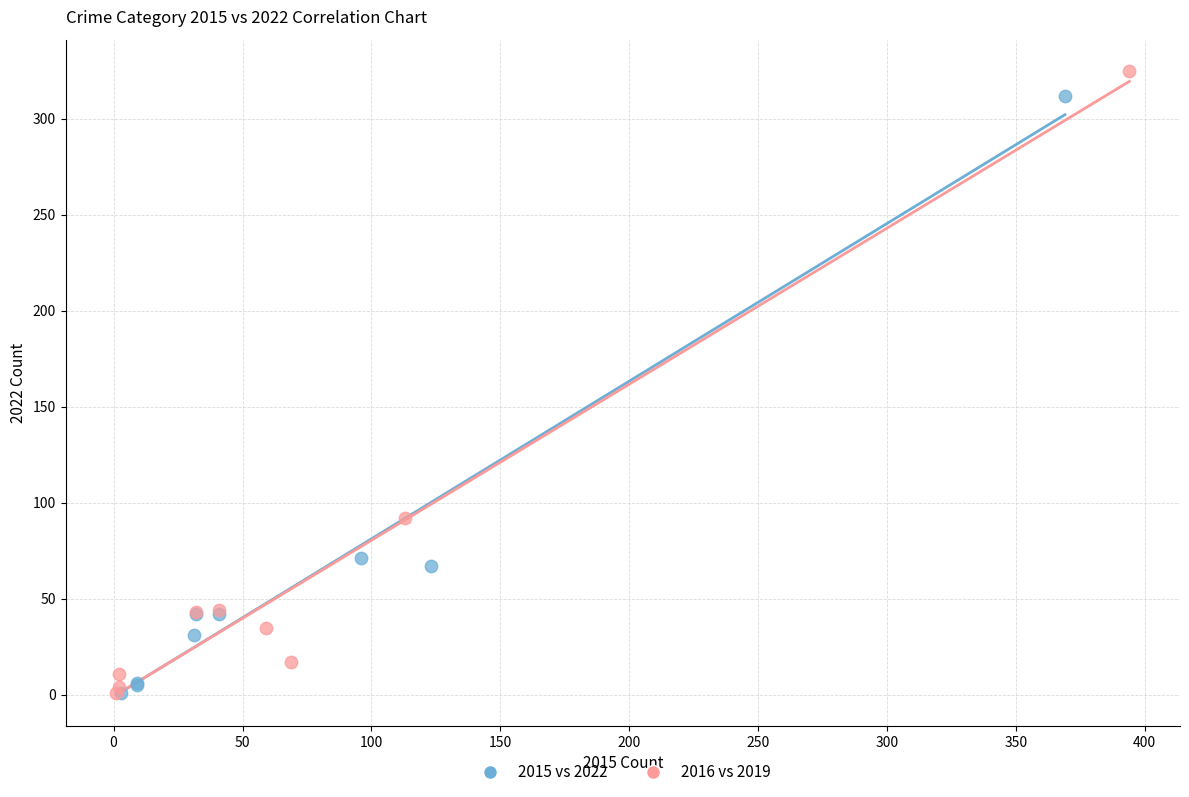

Which series has the largest Y range (max minus min)?

2016 vs 2019